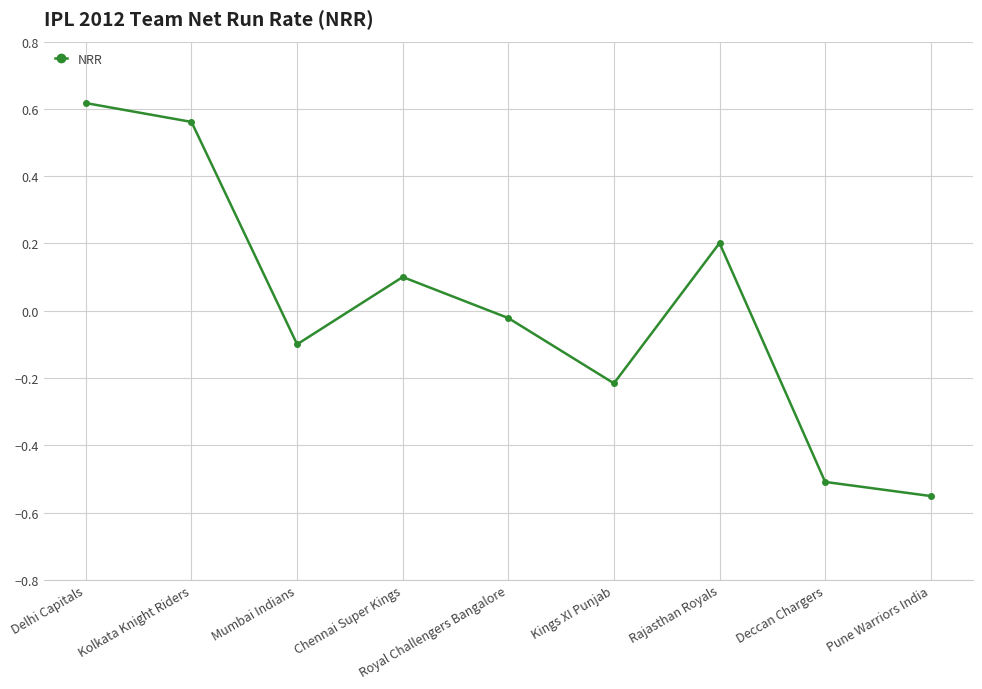

At which label does the data first exceed 0?

Delhi Capitals